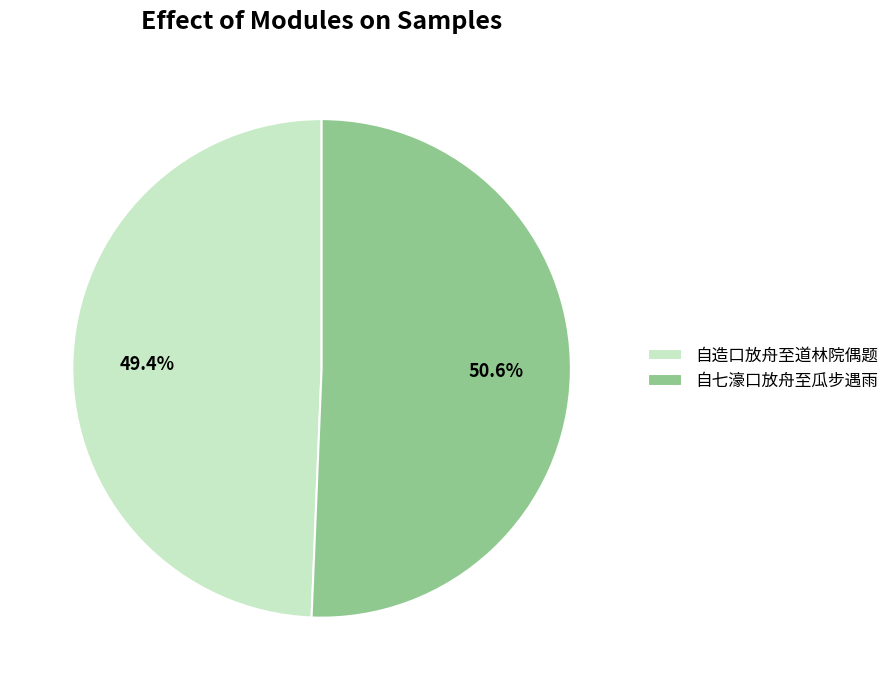

How much of the chart is everything except 自造口放舟至道林院偶题?

50.6%